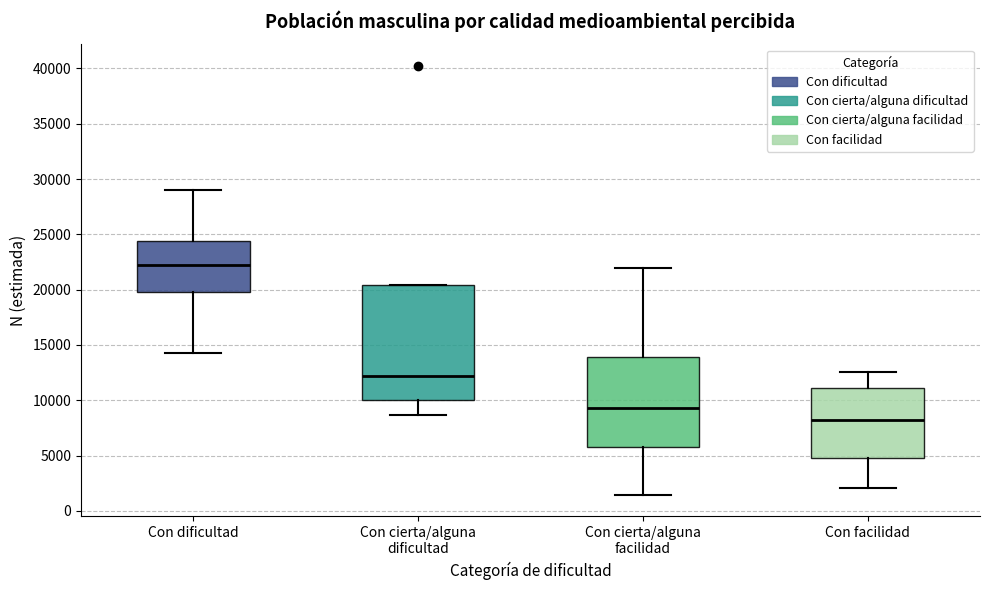

Where is the lower edge of the box for Con facilidad on the y-axis? The values are not printed on the chart, so give them approximately, as read against the axis.

5000